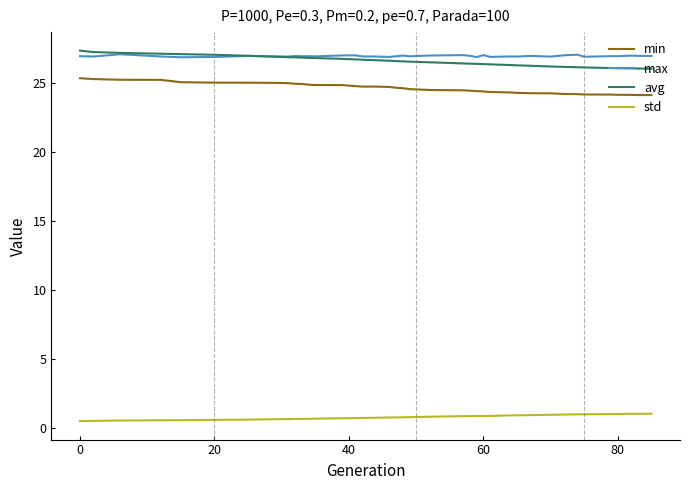

What is the greatest value displayed?

27.4